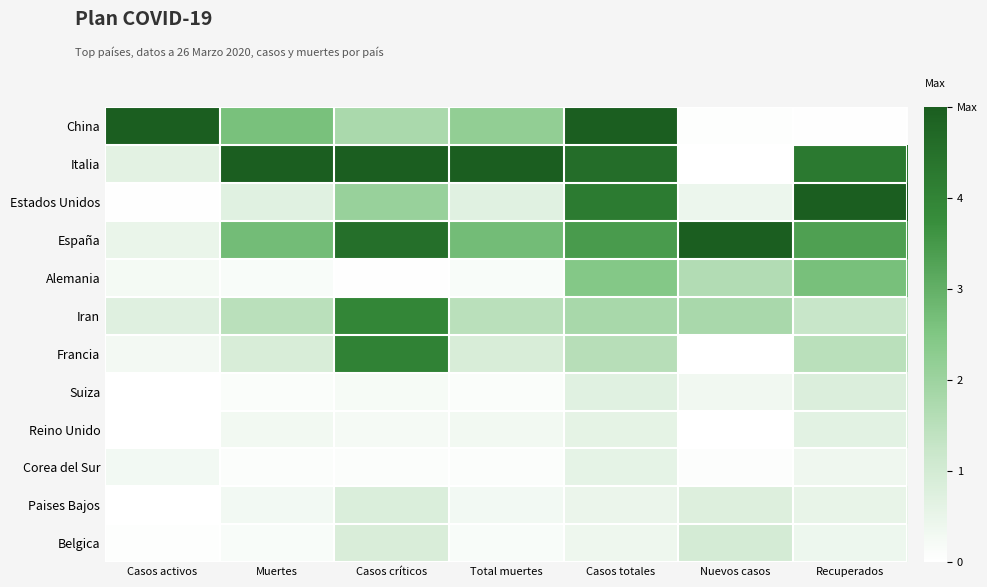

Reading left to right, what are all the values shown in this chart?

China: Casos activos=5.0	Muertes=2.6	Casos críticos=1.8	Total muertes=2.2	Casos totales=5.0	Nuevos casos=0.1	Recuperados=0.0
Italia: Casos activos=0.6	Muertes=5.0	Casos críticos=5.0	Total muertes=5.0	Casos totales=4.6	Nuevos casos=0.0	Recuperados=4.3
Estados Unidos: Casos activos=0.0	Muertes=0.7	Casos críticos=2.1	Total muertes=0.7	Casos totales=4.2	Nuevos casos=0.4	Recuperados=5.0
España: Casos activos=0.5	Muertes=2.7	Casos críticos=4.5	Total muertes=2.7	Casos totales=3.5	Nuevos casos=5.0	Recuperados=3.3
Alemania: Casos activos=0.2	Muertes=0.1	Casos críticos=0.0	Total muertes=0.1	Casos totales=2.4	Nuevos casos=1.6	Recuperados=2.7
Iran: Casos activos=0.7	Muertes=1.5	Casos críticos=3.9	Total muertes=1.5	Casos totales=1.8	Nuevos casos=1.8	Recuperados=1.2
Francia: Casos activos=0.3	Muertes=0.9	Casos críticos=4.1	Total muertes=0.9	Casos totales=1.6	Nuevos casos=0.0	Recuperados=1.5
Suiza: Casos activos=0.0	Muertes=0.1	Casos críticos=0.2	Total muertes=0.1	Casos totales=0.7	Nuevos casos=0.3	Recuperados=0.8
Reino Unido: Casos activos=0.0	Muertes=0.3	Casos críticos=0.2	Total muertes=0.3	Casos totales=0.6	Nuevos casos=0.0	Recuperados=0.7
Corea del Sur: Casos activos=0.3	Muertes=0.1	Casos críticos=0.1	Total muertes=0.1	Casos totales=0.6	Nuevos casos=0.1	Recuperados=0.4
Paises Bajos: Casos activos=0.0	Muertes=0.3	Casos críticos=0.8	Total muertes=0.3	Casos totales=0.5	Nuevos casos=0.8	Recuperados=0.5
Belgica: Casos activos=0.0	Muertes=0.1	Casos críticos=0.9	Total muertes=0.1	Casos totales=0.4	Nuevos casos=1.0	Recuperados=0.4